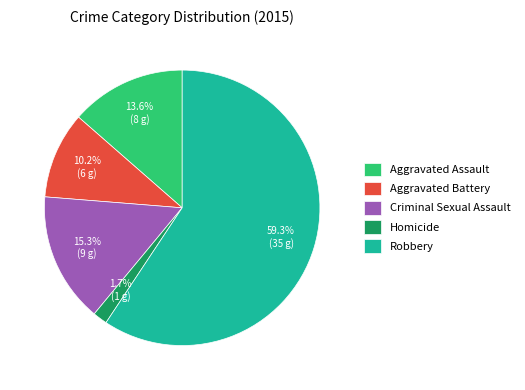

What is the ratio of the value at Homicide to the value at Criminal Sexual Assault?

0.1